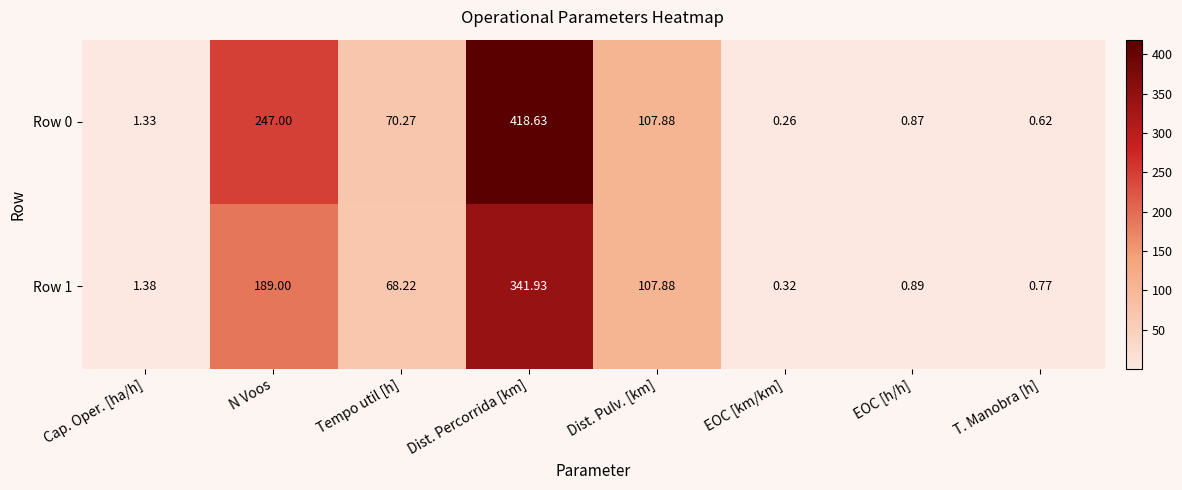

List the labels in order of Row 0 value, smallest first.

EOC [km/km], T. Manobra [h], EOC [h/h], Cap. Oper. [ha/h], Tempo util [h], Dist. Pulv. [km], N Voos, Dist. Percorrida [km]